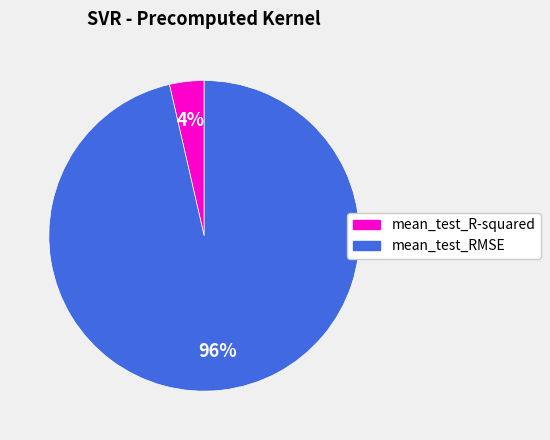

Which category has the biggest portion of the pie?

mean_test_RMSE